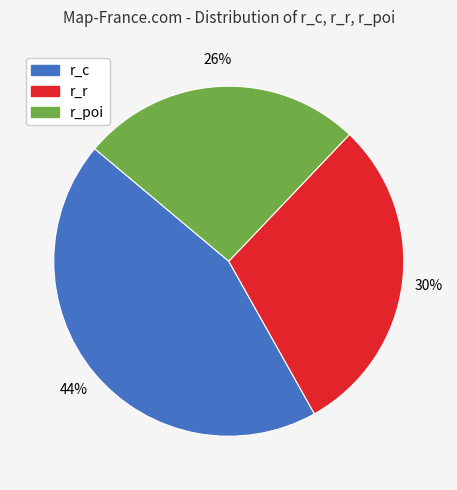

To the nearest percent, what is the difference between the largest and smallest slice percentages?

18%